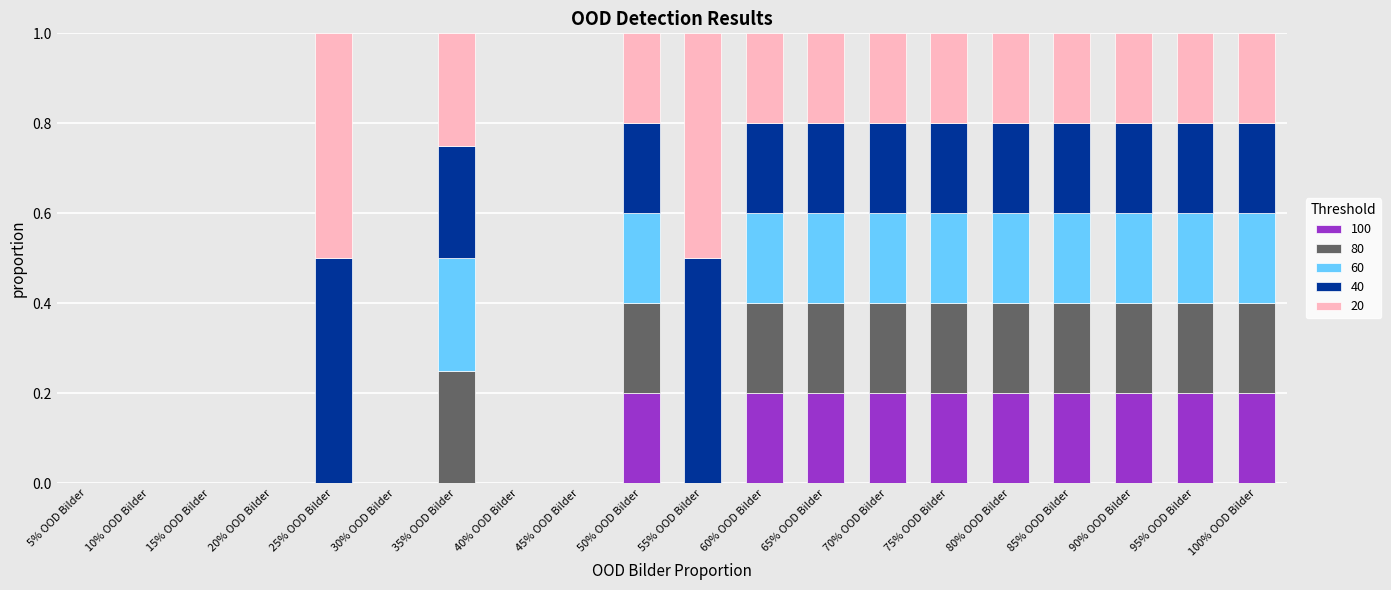

What is the total value across all series at 70% OOD Bilder?

1.0